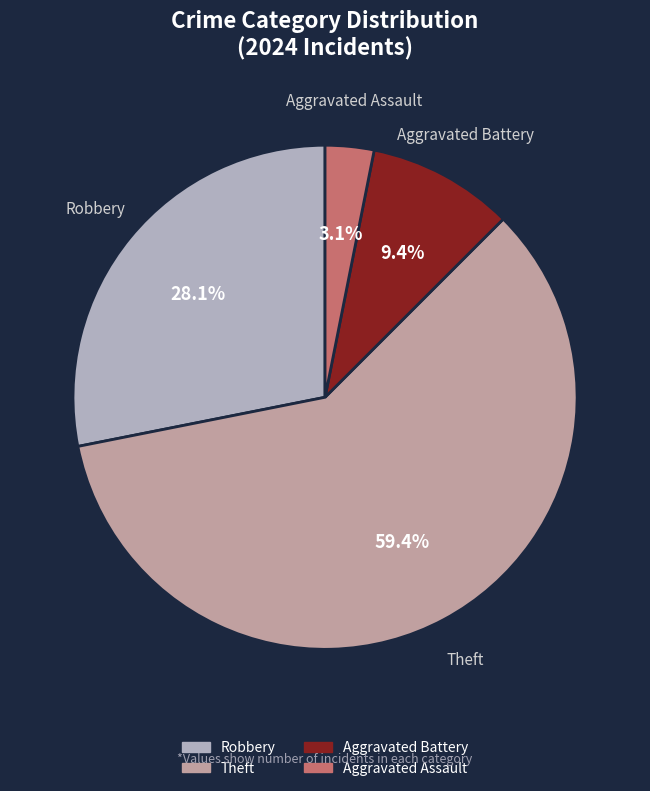

Is it true that Robbery is 28% of the pie?

True